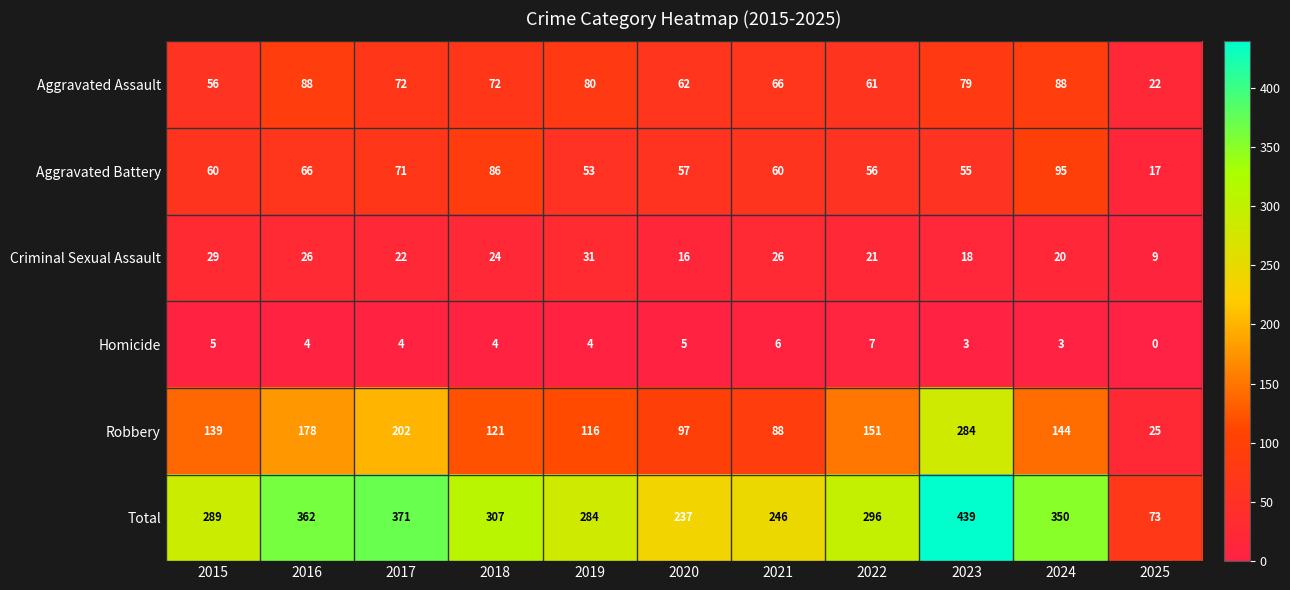

Is it true that Aggravated Assault equals 44 at 2021?

False